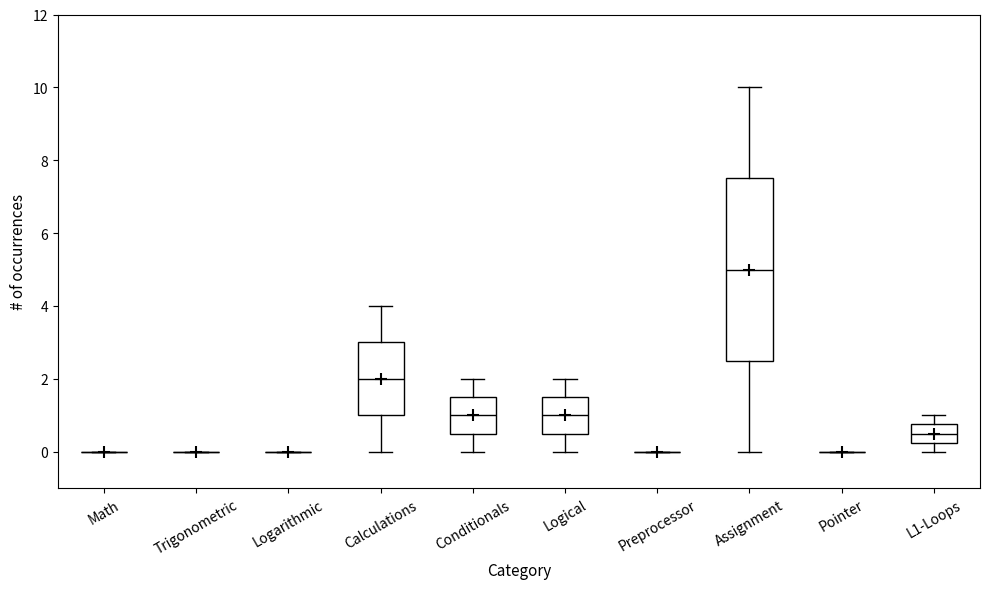

Reading left to right, read every box against the y-axis: the position of its median line, the range the box covers, and the ends of its whiskers. The values are not printed on the chart, so give them approximately, as read against the axis.

Math: box collapsed to a line at 0.0, whiskers 0.0 to 0.0
Trigonometric: box collapsed to a line at 0.0, whiskers 0.0 to 0.0
Logarithmic: box collapsed to a line at 0.0, whiskers 0.0 to 0.0
Calculations: median 2.0, box 1.0 to 3.0, whiskers 0.0 to 4.0
Conditionals: median 1.0, box 0.6 to 1.6, whiskers 0.0 to 2.0
Logical: median 1.0, box 0.6 to 1.6, whiskers 0.0 to 2.0
Preprocessor: box collapsed to a line at 0.0, whiskers 0.0 to 0.0
Assignment: median 5.0, box 2.6 to 7.6, whiskers 0.0 to 10.0
Pointer: box collapsed to a line at 0.0, whiskers 0.0 to 0.0
L1-Loops: median 0.6, box 0.2 to 0.8, whiskers 0.0 to 1.0